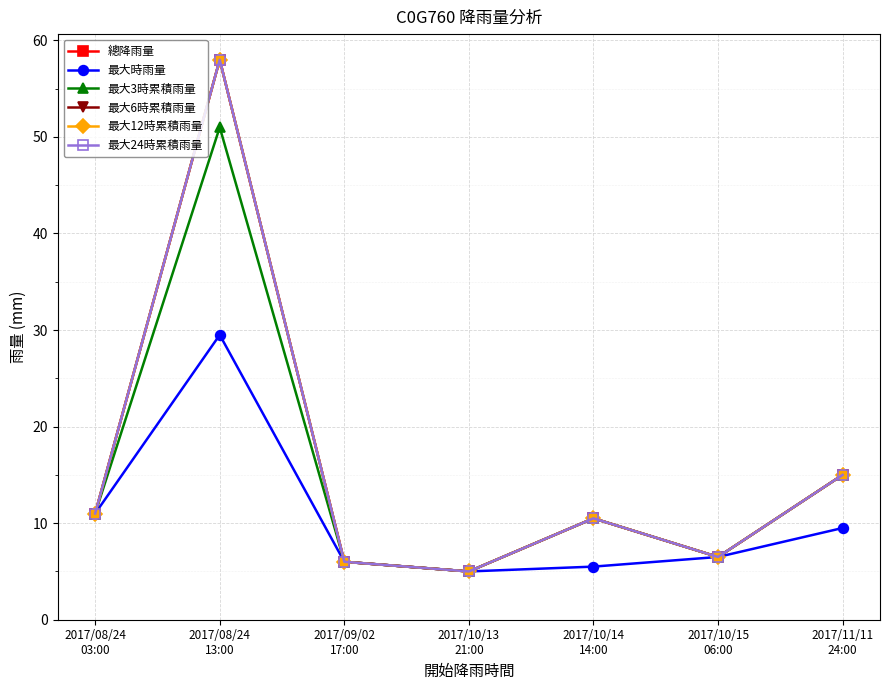

Rank the series at 2017/11/11
24:00 from highest to lowest value.

總降雨量, 最大3時累積雨量, 最大6時累積雨量, 最大12時累積雨量, 最大24時累積雨量, 最大時雨量